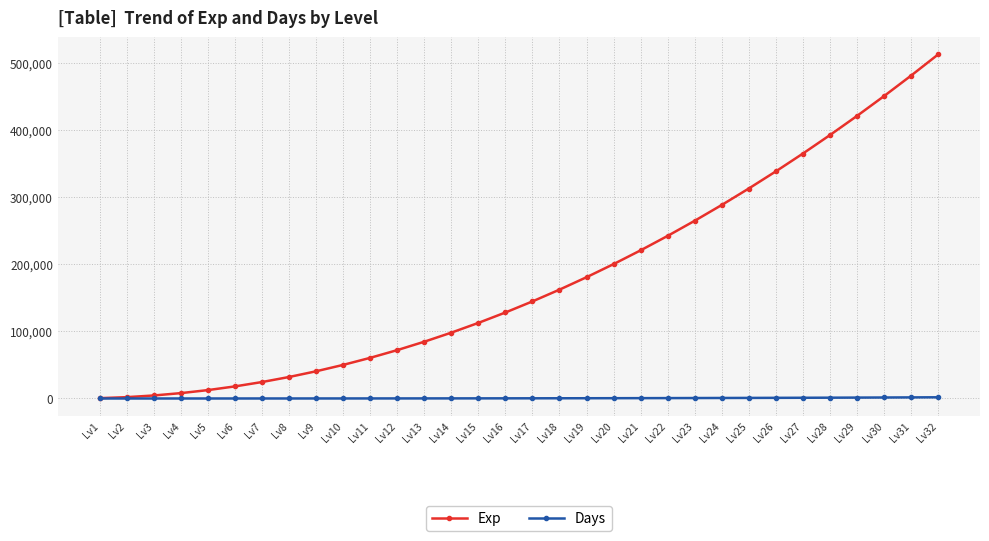

Which series has the widest spread of values?

Exp